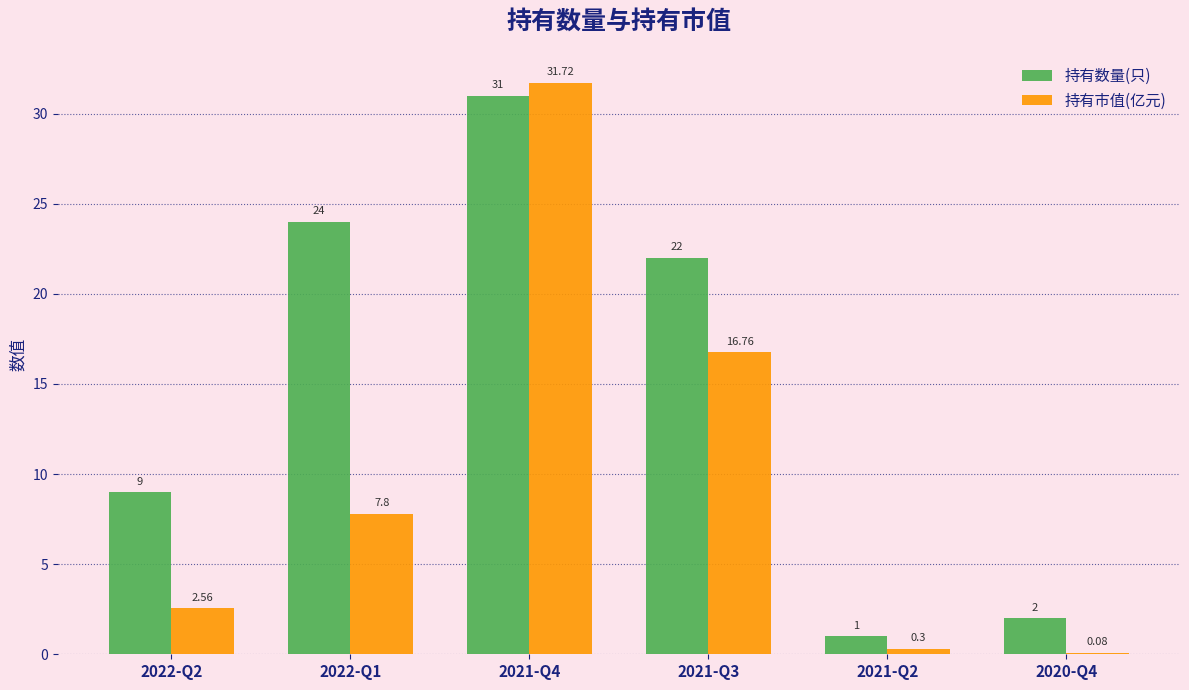

Between 2022-Q1 and 2021-Q2, which series saw the biggest shift?

持有数量(只)